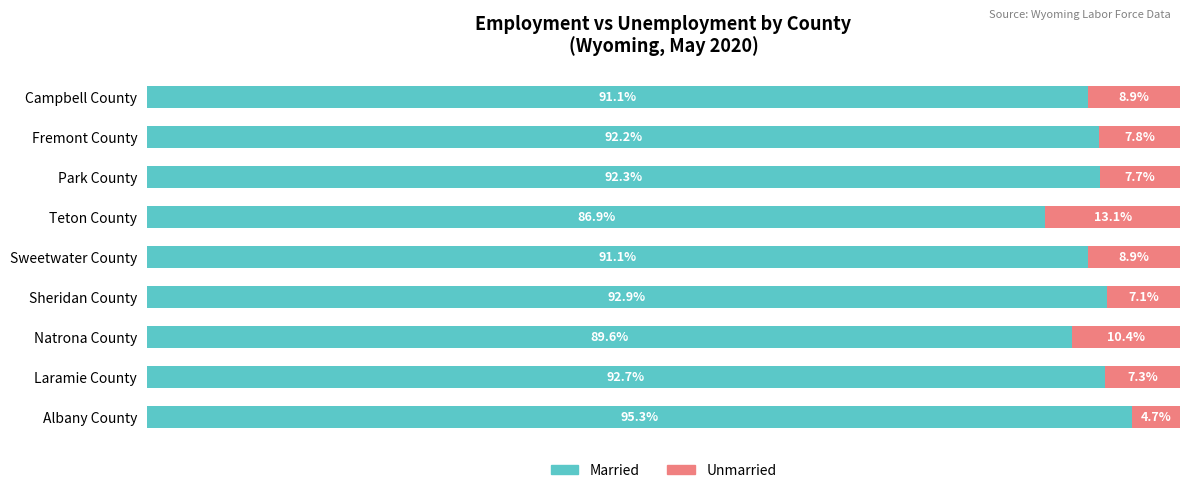

Which category has the lowest value in the Married series?

Teton County